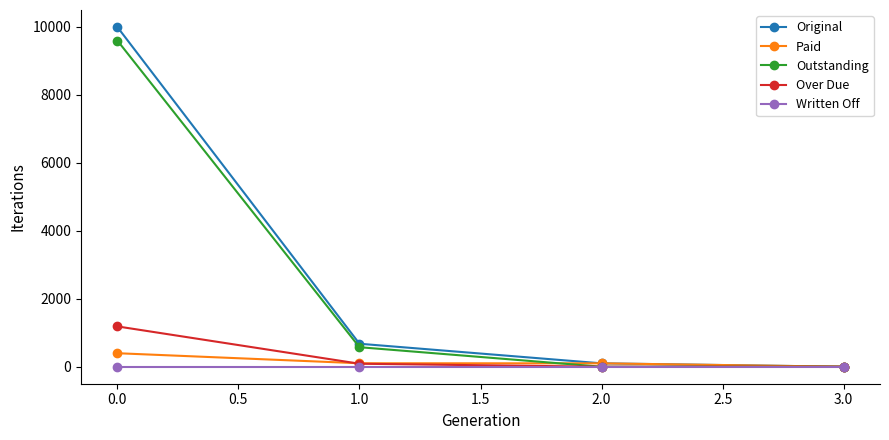

True or false: Over Due has a value of 1988.8 at 0.0.

False